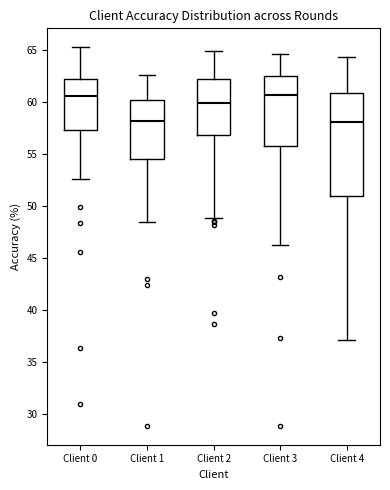

Reading left to right, transcribe this box plot: for each box, give where its median line is, the range the box spans, and where its two whiskers end, as read against the y-axis. The values are not printed on the chart, so give them approximately, as read against the axis.

Client 0: median 60.5, box 57.5 to 62.0, whiskers 52.5 to 65.5
Client 1: median 58.5, box 54.5 to 60.0, whiskers 48.5 to 62.5
Client 2: median 60.0, box 57.0 to 62.5, whiskers 49.0 to 65.0
Client 3: median 60.5, box 56.0 to 62.5, whiskers 46.0 to 64.5
Client 4: median 58.0, box 51.0 to 61.0, whiskers 37.0 to 64.5